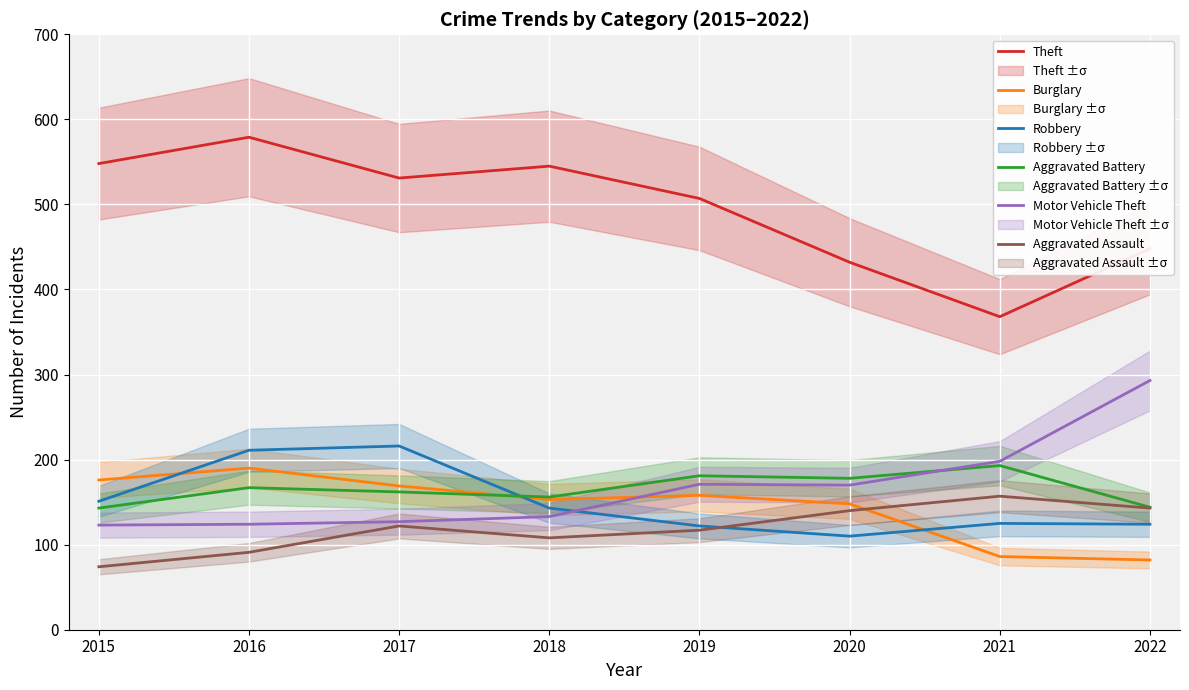

Where do Aggravated Battery and Motor Vehicle Theft first cross each other?

2020 and 2021